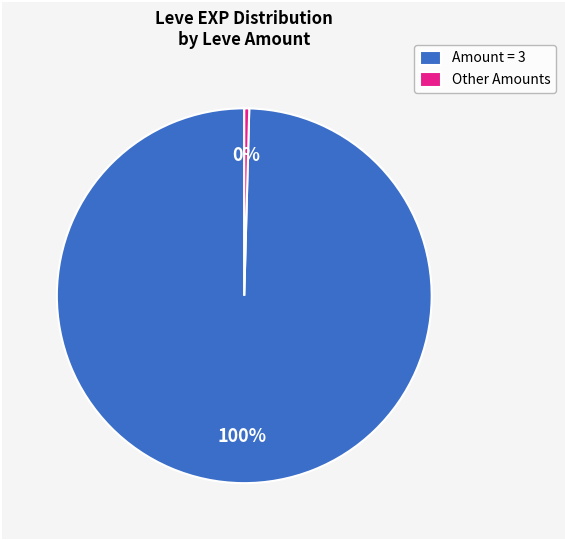

How many segments does this pie chart have?

2